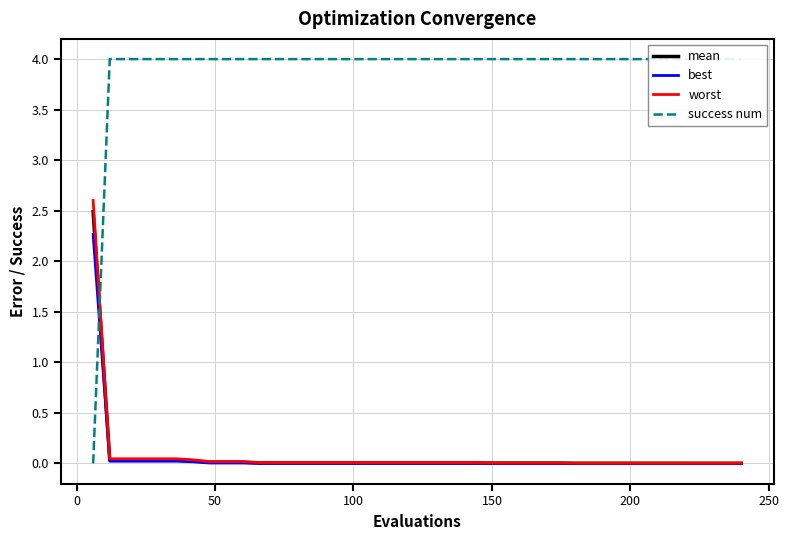

What is the difference between the maximum and minimum values in the best series?

2.3